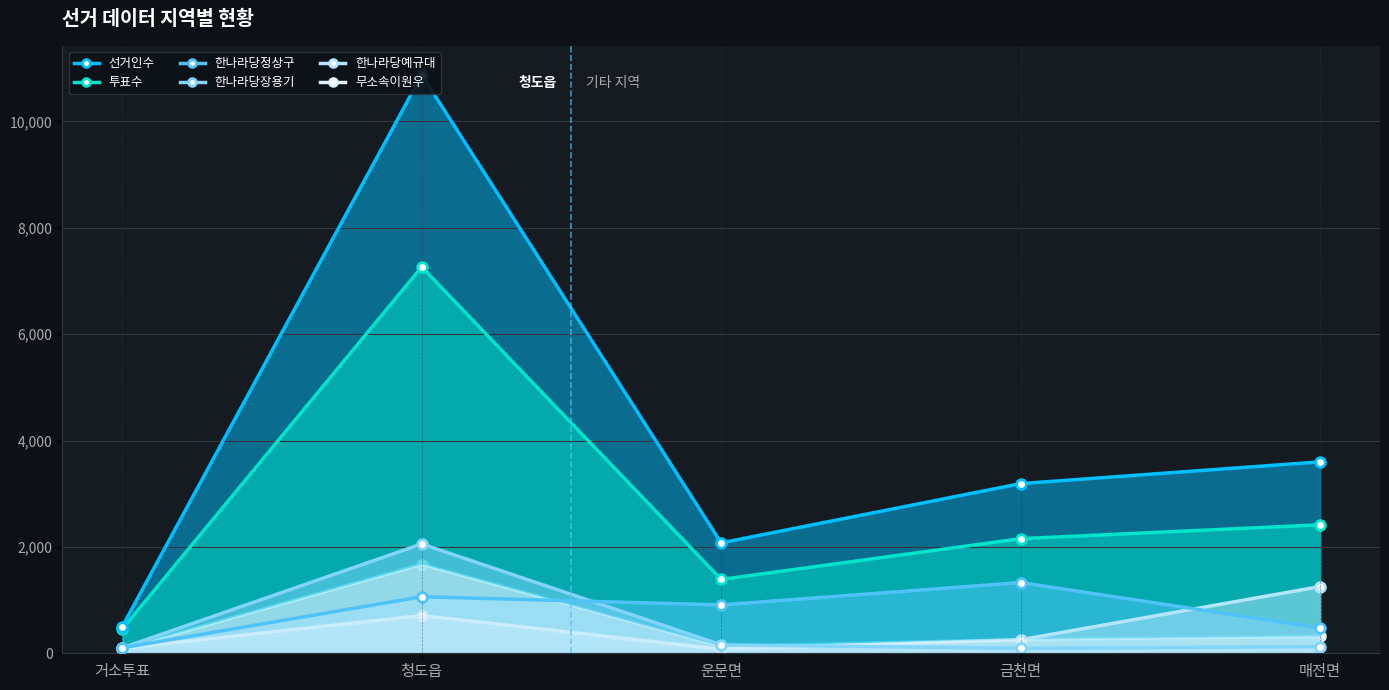

How many interior local peaks does the 한나라당장용기 series have?

1